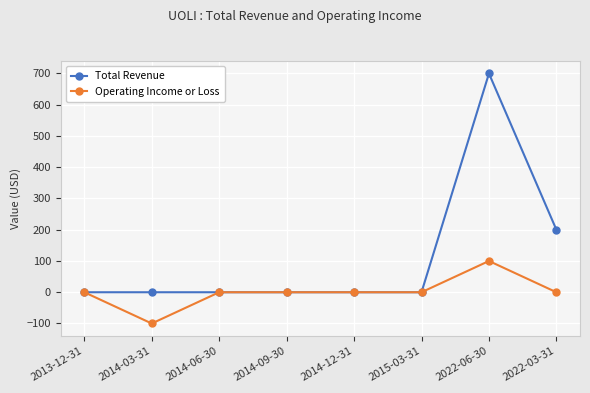

Reading right to left, list all the values displayed in this chart.

Total Revenue: 200	700	0	0	0	0	0	0
Operating Income or Loss: 0	100	0	0	0	0	-100	0